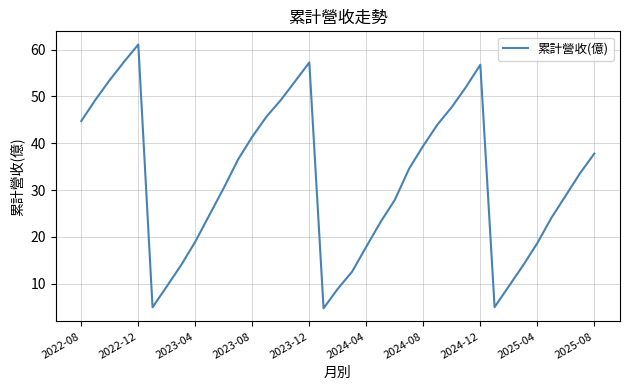

What is the difference between the maximum and minimum values?

56.3